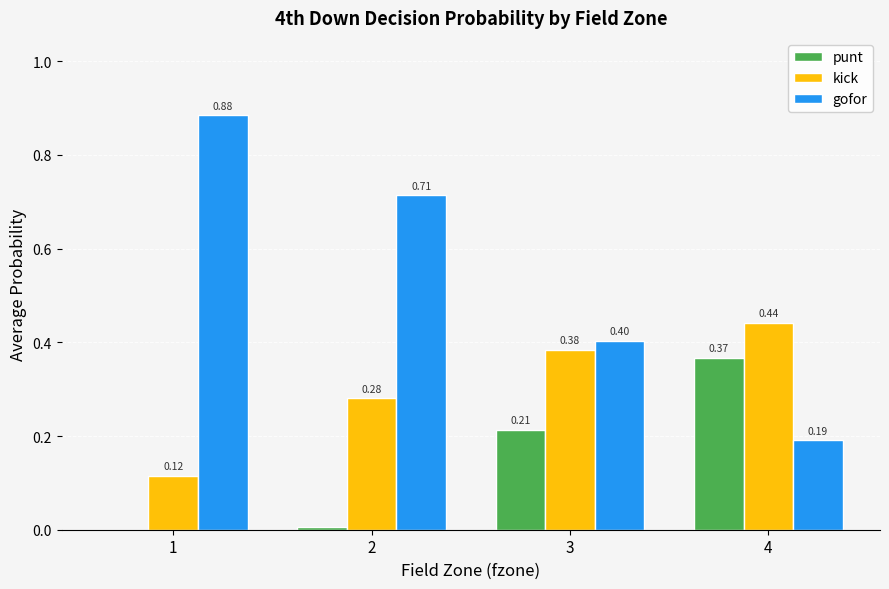

How many groups of bars are there?

4